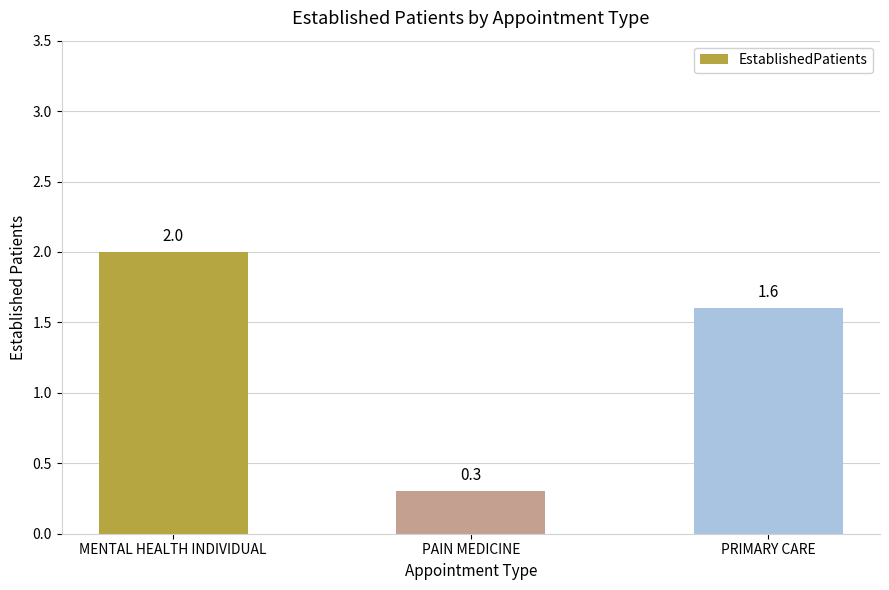

The chart shows a value of 2.0 at MENTAL HEALTH INDIVIDUAL. True or false?

True